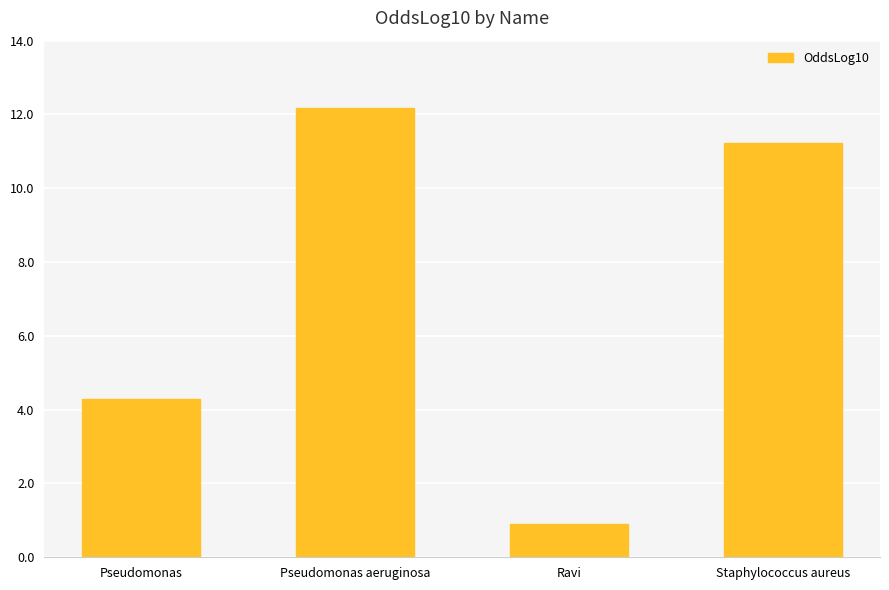

What is the sum of all values?

28.6